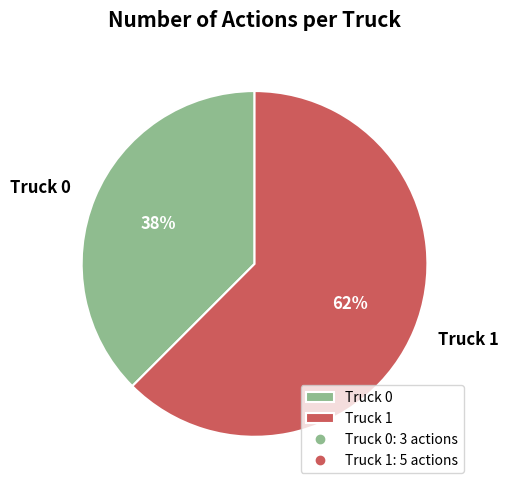

Which slice represents more than half of the pie?

Truck 1